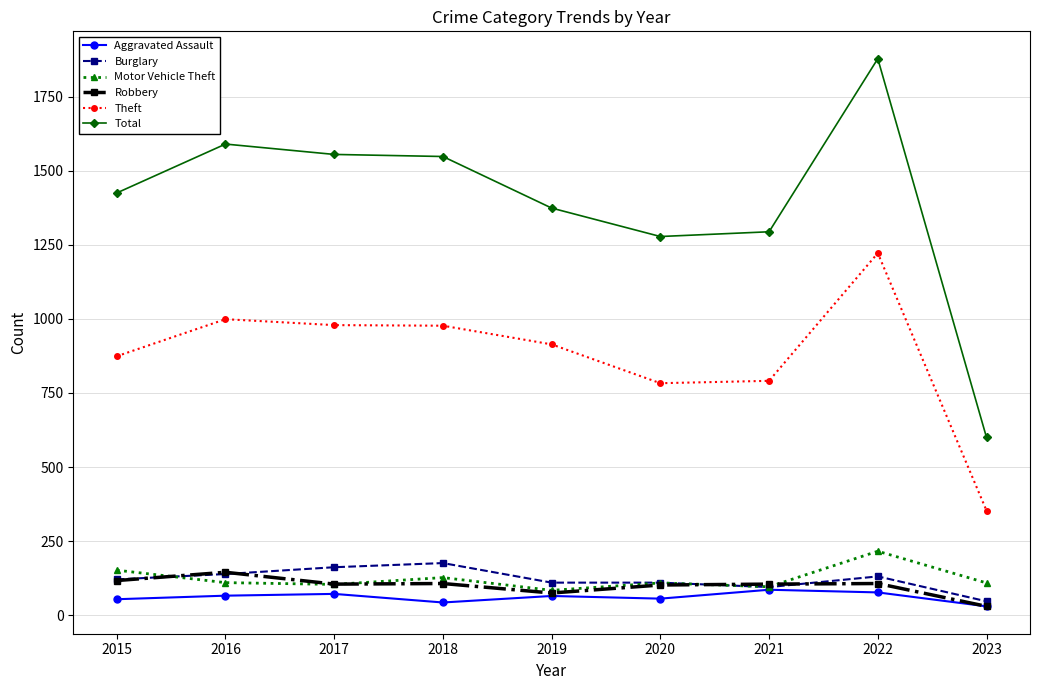

What is the smallest value displayed?

30